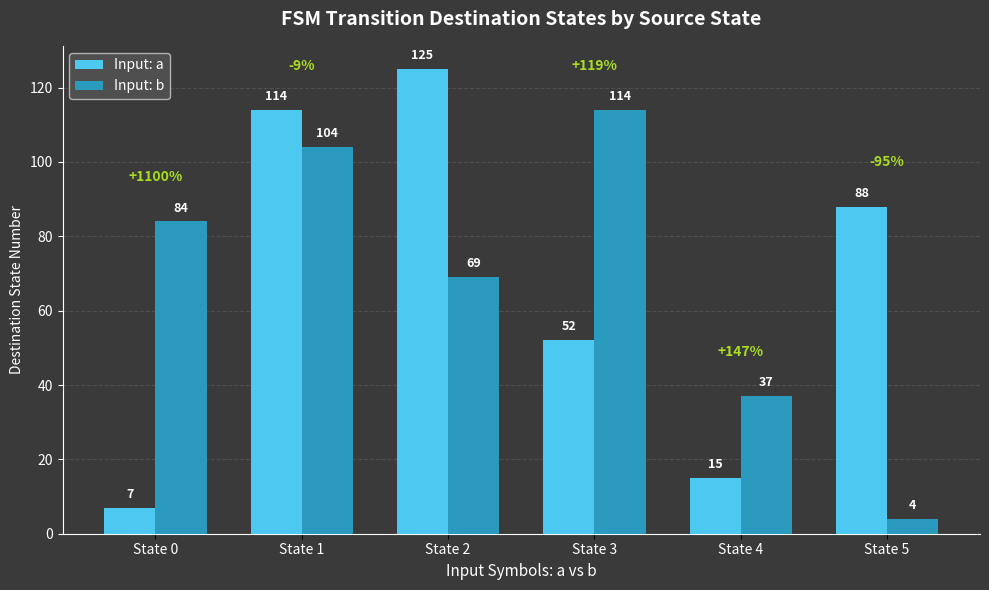

Where does the Input: a series first go above 88?

State 1